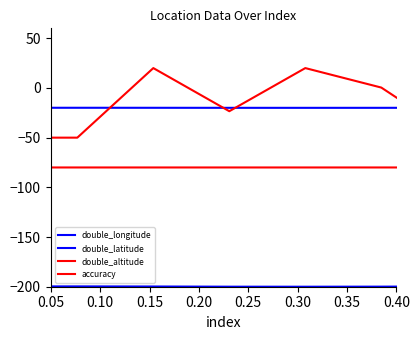

Does the chart display data point markers on the line(s)?

No